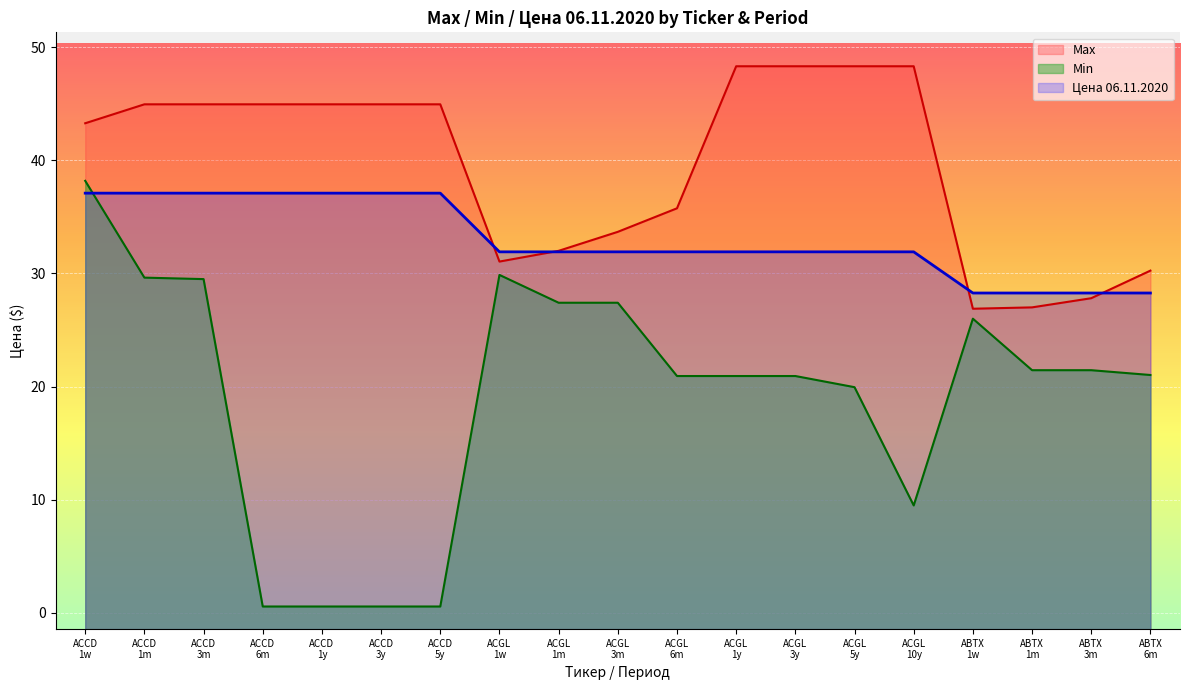

Reading left to right, what are all the values shown in this chart?

Max: 43.3	45.0	45.0	45.0	45.0	45.0	45.0	31.0	32.0	33.7	35.8	48.3	48.3	48.3	48.3	26.9	27.0	27.8	30.2
Min: 38.2	29.6	29.5	0.6	0.6	0.6	0.6	29.9	27.4	27.4	20.9	20.9	20.9	19.9	9.5	26.0	21.4	21.4	21.0
Цена 06.11.2020: 37.1	37.1	37.1	37.1	37.1	37.1	37.1	31.9	31.9	31.9	31.9	31.9	31.9	31.9	31.9	28.3	28.3	28.3	28.3